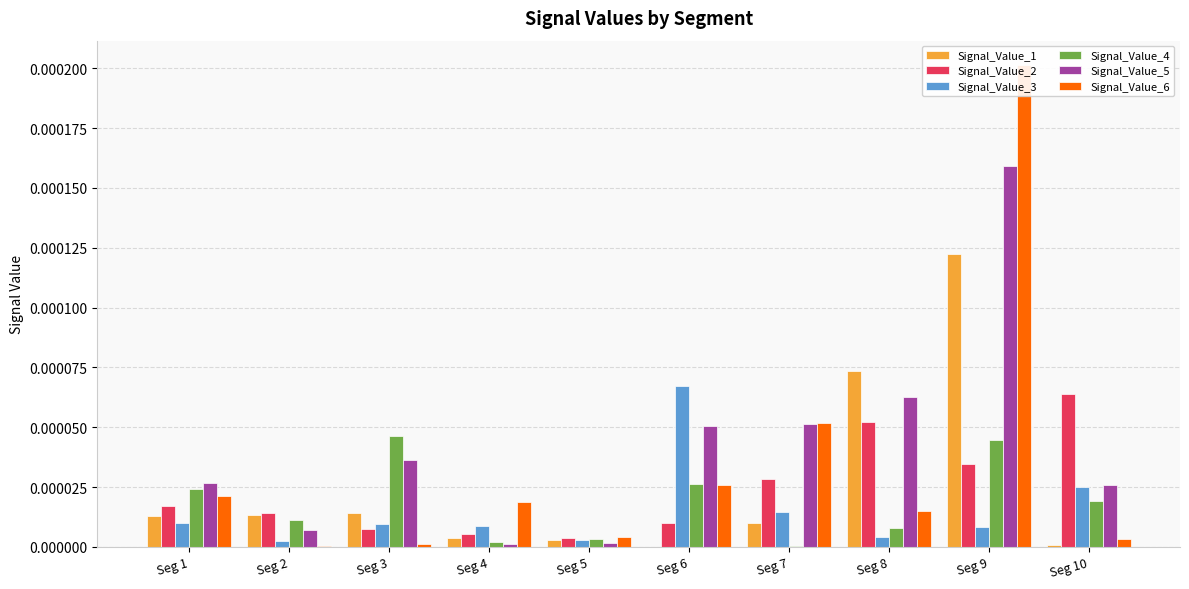

What are all the series names shown in the legend?

Signal_Value_1, Signal_Value_2, Signal_Value_3, Signal_Value_4, Signal_Value_5, Signal_Value_6